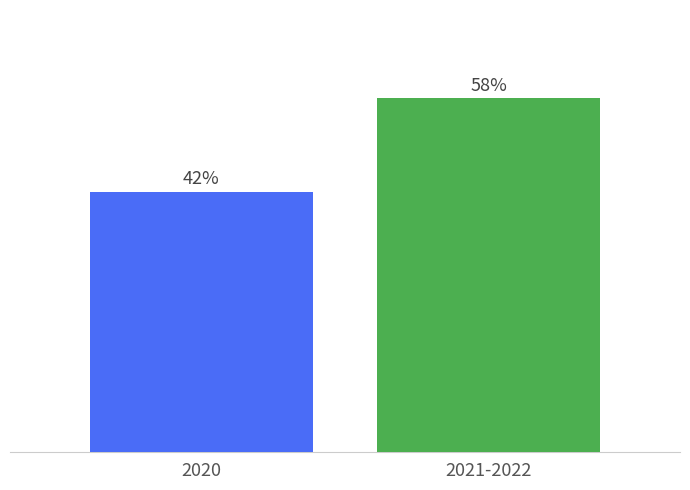

Does the chart contain any negative values?

No